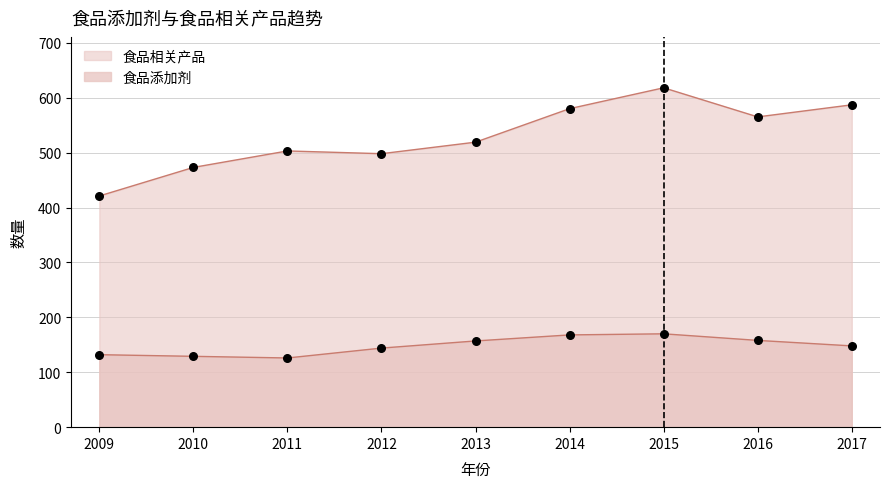

What is the total value across all series at 2016?

723